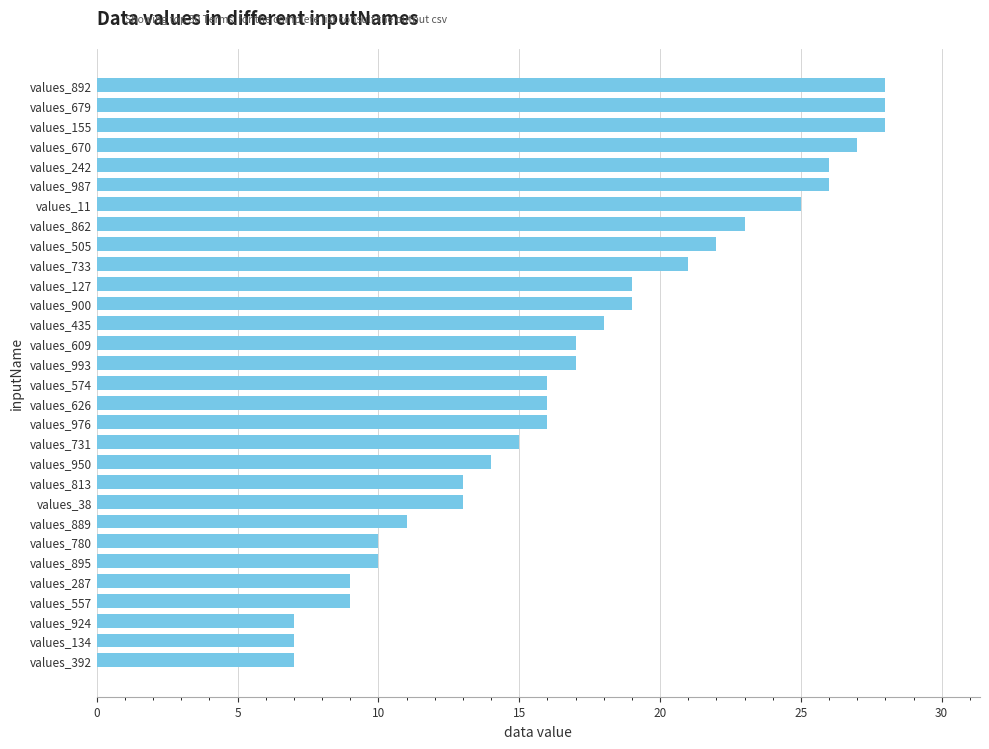

The chart shows a value of 28 at values_679. True or false?

True